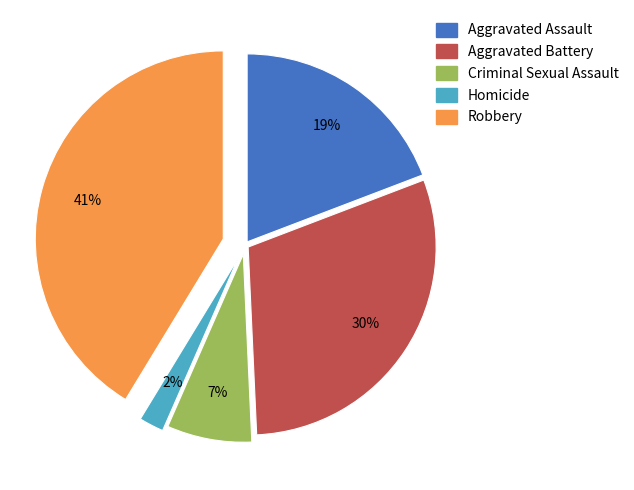

To the nearest percent, what portion does Robbery represent?

41%